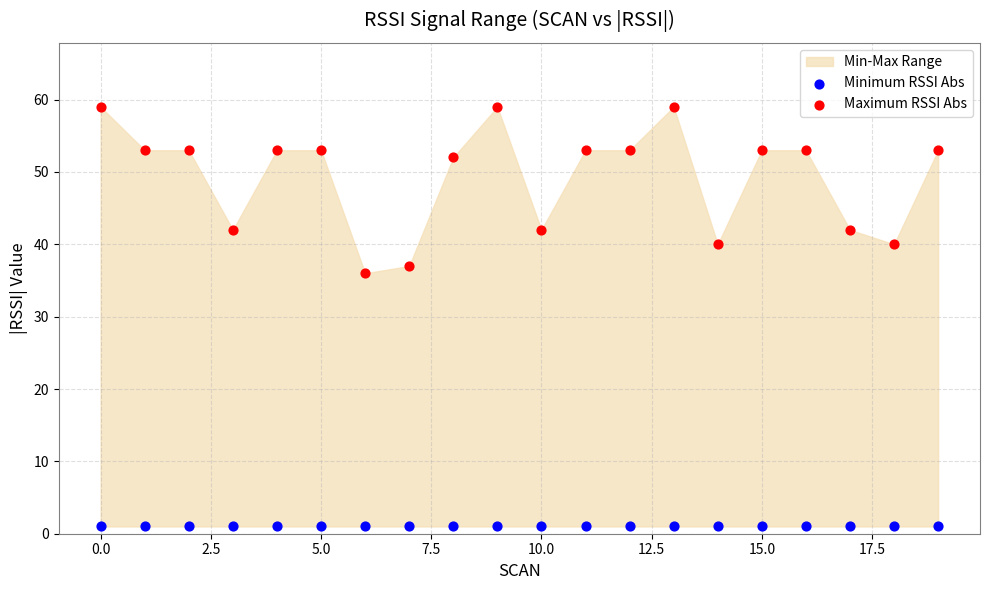

Which series reaches the minimum Y coordinate?

Minimum RSSI Abs